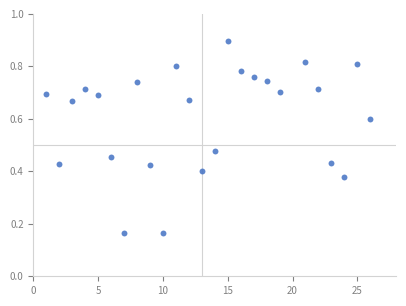

What is the range of X values (max minus min)?

25.0